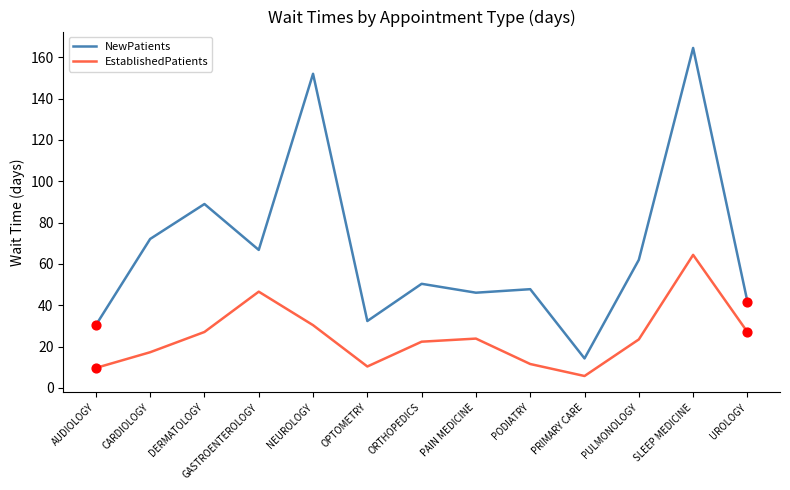

Which series changed the most between NEUROLOGY and ORTHOPEDICS?

NewPatients